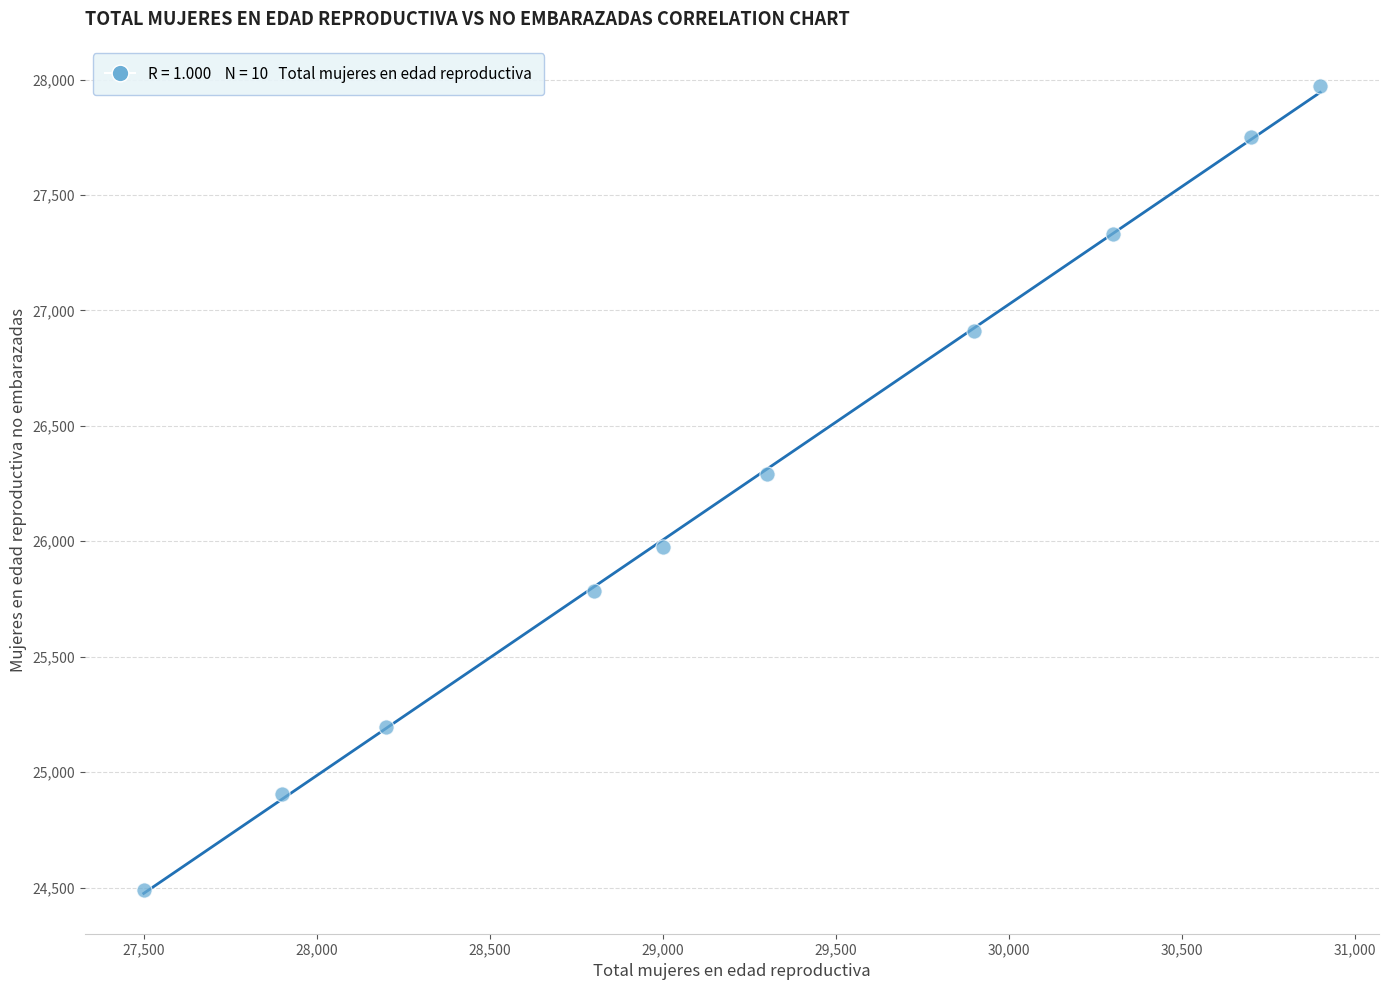

What is the average Y value?

26260.7